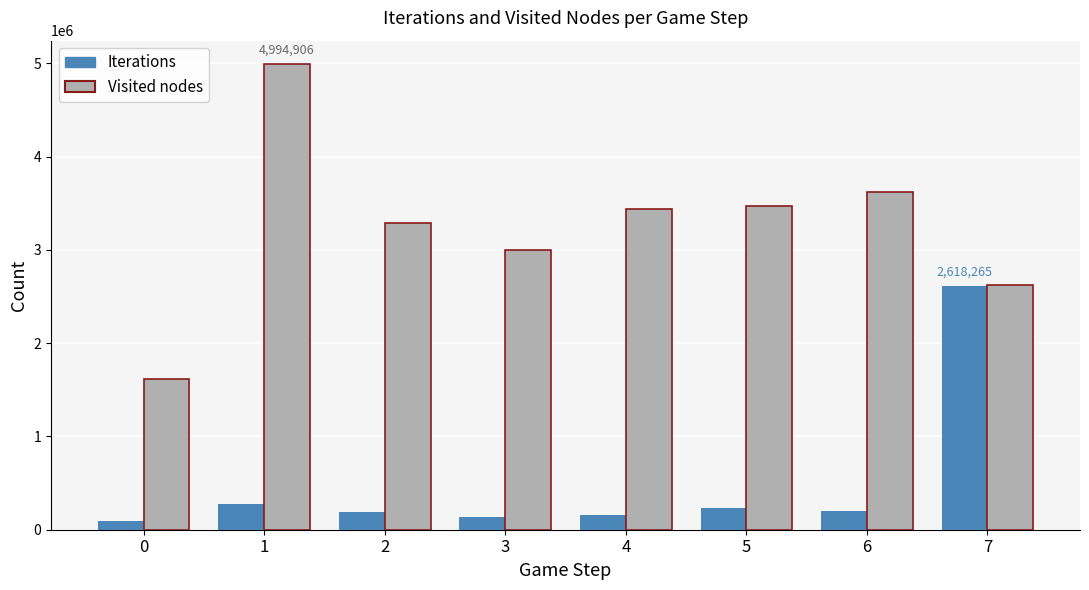

List the series in order of their overall mean, highest first.

Visited nodes, Iterations